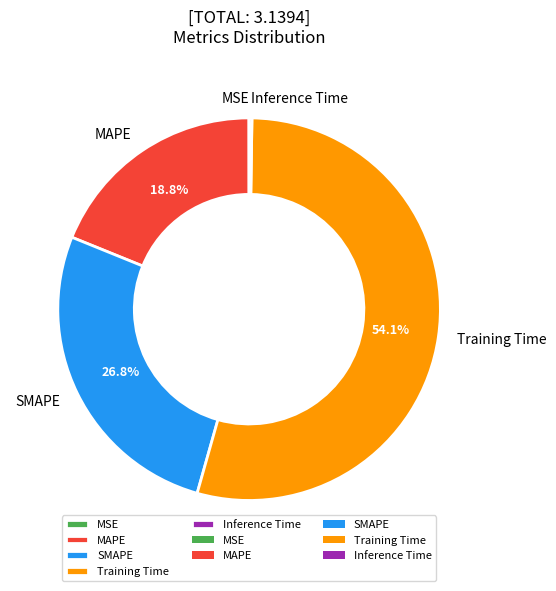

Between SMAPE and MAPE, which is larger?

SMAPE